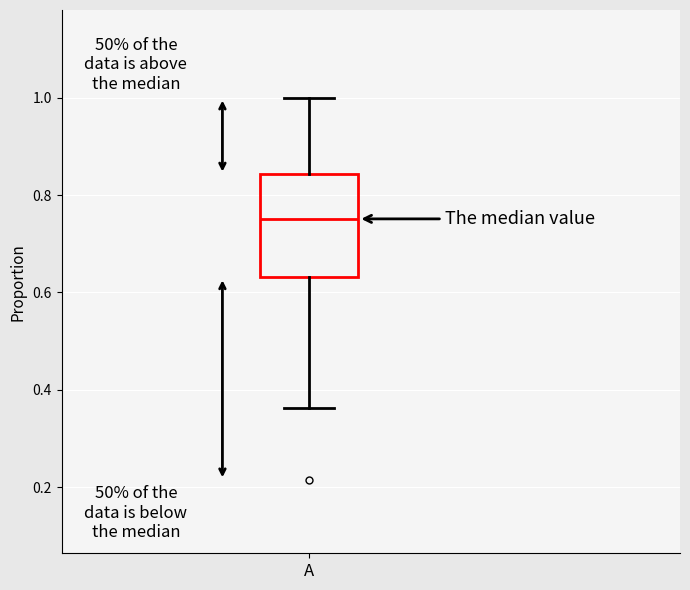

Read this box plot against the y-axis: the position of the median line, the range covered by the box, and the ends of both whiskers. The values are not printed on the chart, so give them approximately, as read against the axis.

median 0.76, box 0.64 to 0.84, whiskers 0.36 to 1.00